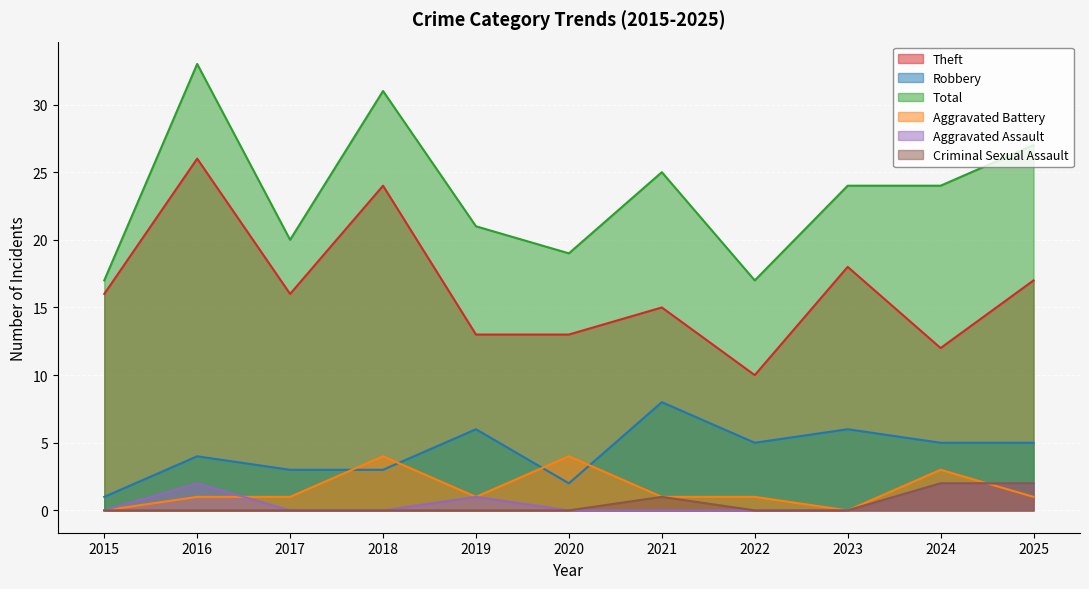

In Aggravated Assault, how many points are higher than both neighbors (excluding endpoints)?

2